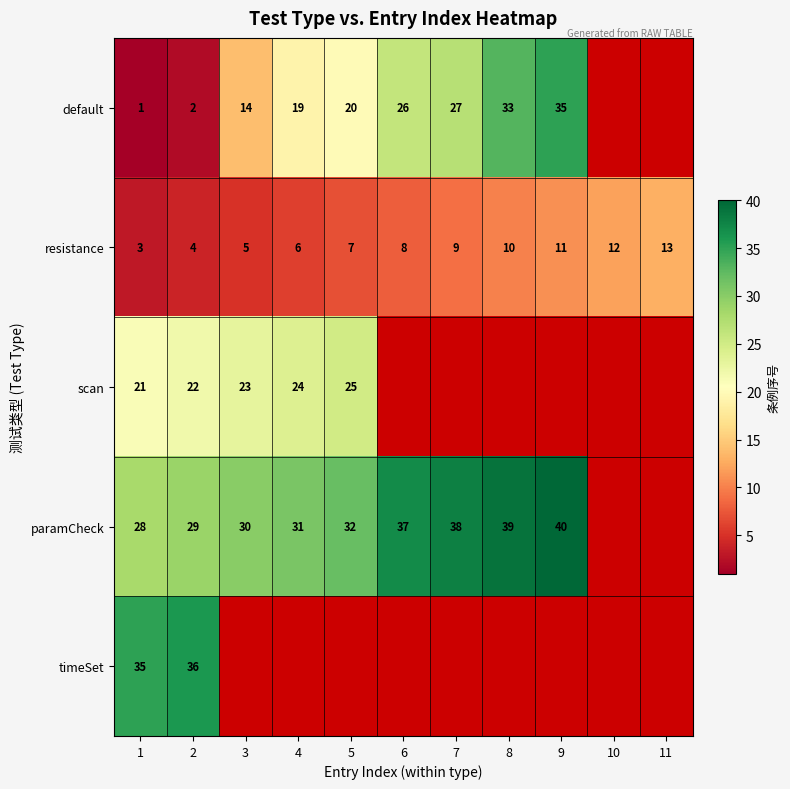

Which has a higher value, 1 or 11?

11